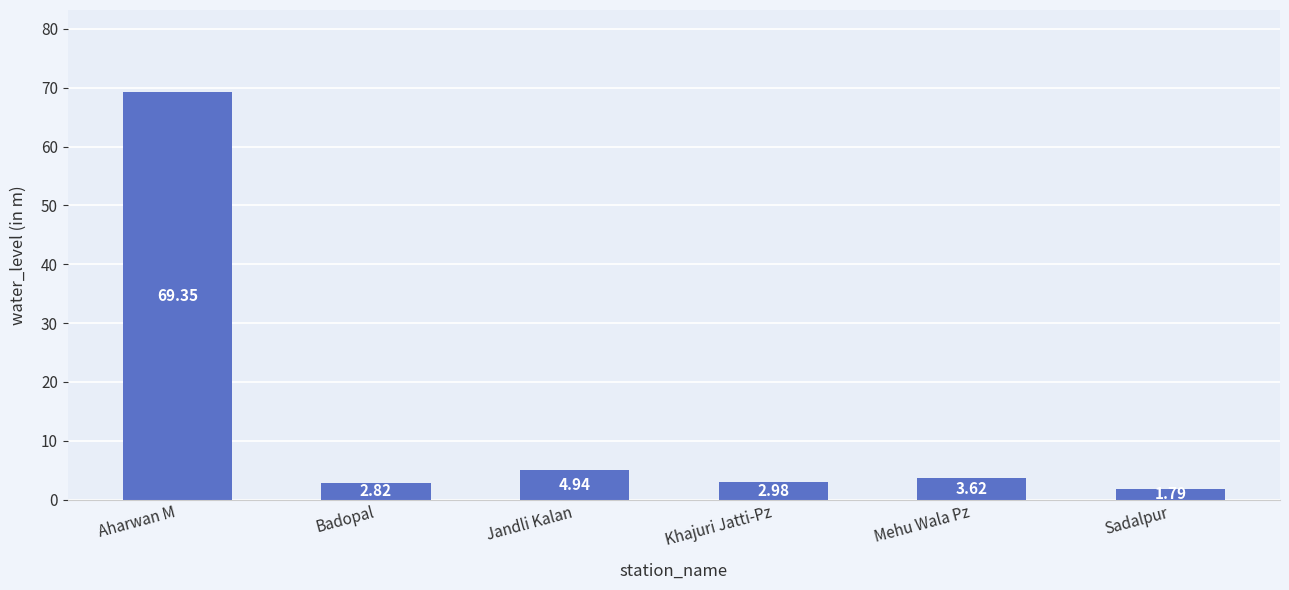

What is the label of the 1st bar from the left?

Aharwan M